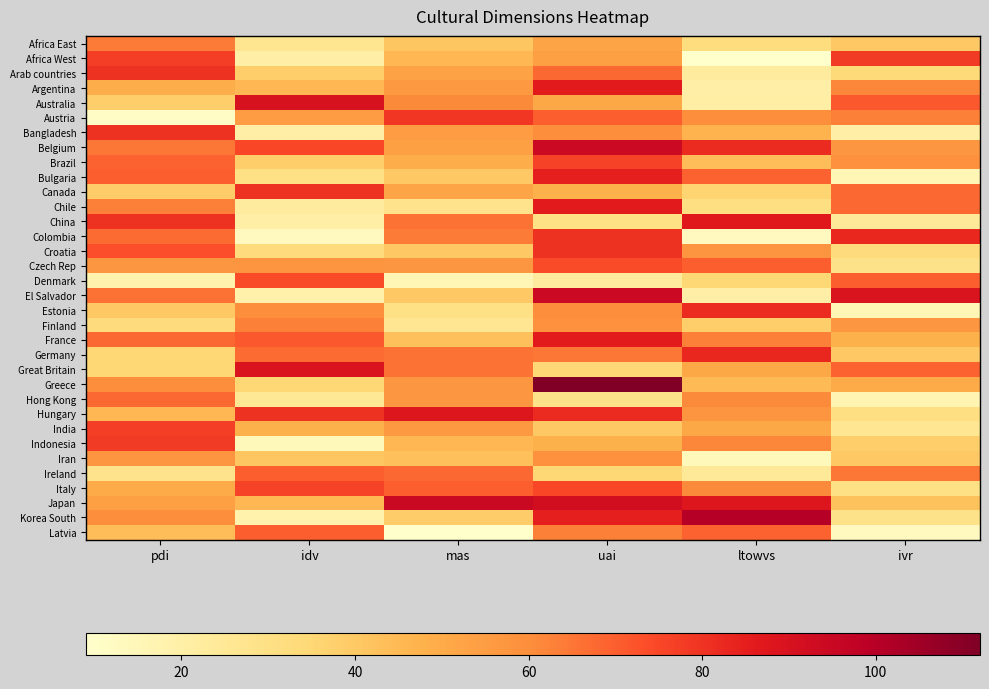

Reading left to right, list all the values displayed in this chart.

Africa East: pdi=64	idv=27	mas=41	uai=52	ltowvs=32	ivr=40
Africa West: pdi=77	idv=20	mas=46	uai=54	ltowvs=9	ivr=78
Arab countries: pdi=80	idv=38	mas=53	uai=68	ltowvs=23	ivr=34
Argentina: pdi=49	idv=46	mas=56	uai=86	ltowvs=20	ivr=62
Australia: pdi=38	idv=90	mas=61	uai=51	ltowvs=21	ivr=71
Austria: pdi=11	idv=55	mas=79	uai=70	ltowvs=60	ivr=63
Bangladesh: pdi=80	idv=20	mas=55	uai=60	ltowvs=47	ivr=20
Belgium: pdi=65	idv=75	mas=54	uai=94	ltowvs=82	ivr=57
Brazil: pdi=69	idv=38	mas=49	uai=76	ltowvs=44	ivr=59
Bulgaria: pdi=70	idv=30	mas=40	uai=85	ltowvs=69	ivr=16
Canada: pdi=39	idv=80	mas=52	uai=48	ltowvs=36	ivr=68
Chile: pdi=63	idv=23	mas=28	uai=86	ltowvs=31	ivr=68
China: pdi=80	idv=20	mas=66	uai=30	ltowvs=87	ivr=24
Colombia: pdi=67	idv=13	mas=64	uai=80	ltowvs=13	ivr=83
Croatia: pdi=73	idv=33	mas=40	uai=80	ltowvs=58	ivr=33
Czech Rep: pdi=57	idv=58	mas=57	uai=74	ltowvs=70	ivr=29
Denmark: pdi=18	idv=74	mas=16	uai=23	ltowvs=35	ivr=70
El Salvador: pdi=66	idv=19	mas=40	uai=94	ltowvs=20	ivr=89
Estonia: pdi=40	idv=60	mas=30	uai=60	ltowvs=82	ivr=16
Finland: pdi=33	idv=63	mas=26	uai=59	ltowvs=38	ivr=57
France: pdi=68	idv=71	mas=43	uai=86	ltowvs=63	ivr=48
Germany: pdi=35	idv=67	mas=66	uai=65	ltowvs=83	ivr=40
Great Britain: pdi=35	idv=89	mas=66	uai=35	ltowvs=51	ivr=69
Greece: pdi=60	idv=35	mas=57	uai=112	ltowvs=45	ivr=50
Hong Kong: pdi=68	idv=25	mas=57	uai=29	ltowvs=61	ivr=17
Hungary: pdi=46	idv=80	mas=88	uai=82	ltowvs=58	ivr=31
India: pdi=77	idv=48	mas=56	uai=40	ltowvs=51	ivr=26
Indonesia: pdi=78	idv=14	mas=46	uai=48	ltowvs=62	ivr=38
Iran: pdi=58	idv=41	mas=43	uai=59	ltowvs=14	ivr=40
Ireland: pdi=28	idv=70	mas=68	uai=35	ltowvs=24	ivr=65
Italy: pdi=50	idv=76	mas=70	uai=75	ltowvs=61	ivr=30
Japan: pdi=54	idv=46	mas=95	uai=92	ltowvs=88	ivr=42
Korea South: pdi=60	idv=18	mas=39	uai=85	ltowvs=100	ivr=29
Latvia: pdi=44	idv=70	mas=9	uai=63	ltowvs=69	ivr=13